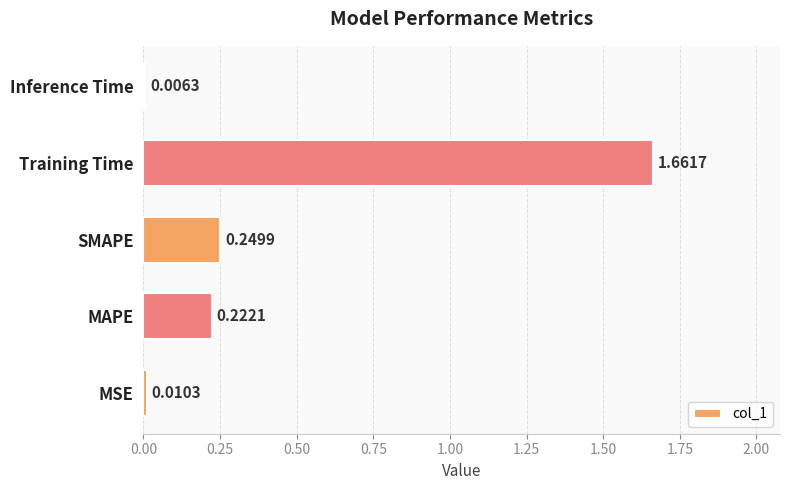

At which category does the chart reach its minimum across all series?

Inference Time